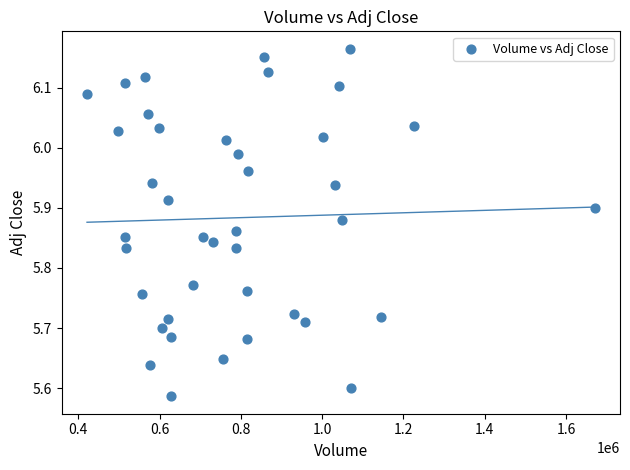

What is the range of X values (max minus min)?

1248916.0